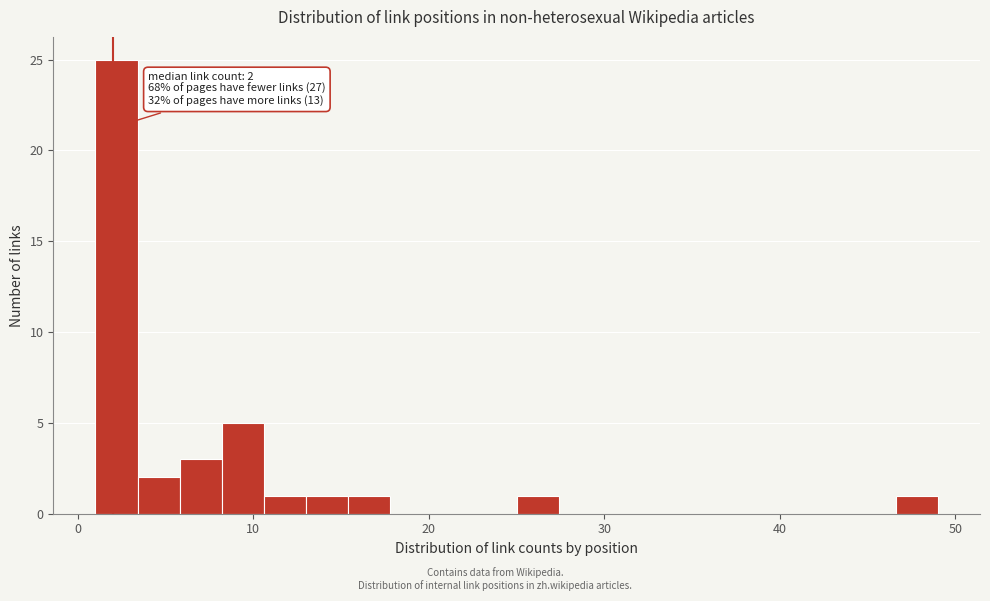

Around what value on the x-axis is the tallest bar? Give the approximate position of its centre, as read against the axis.

2